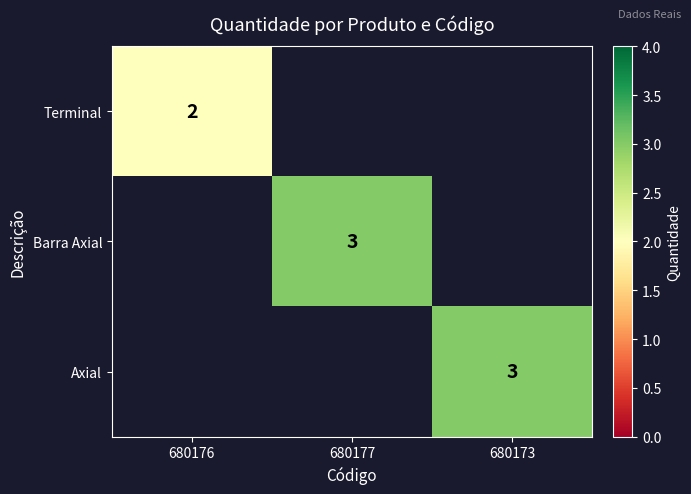

The value of Terminal at 680176 is 2. True or false?

True